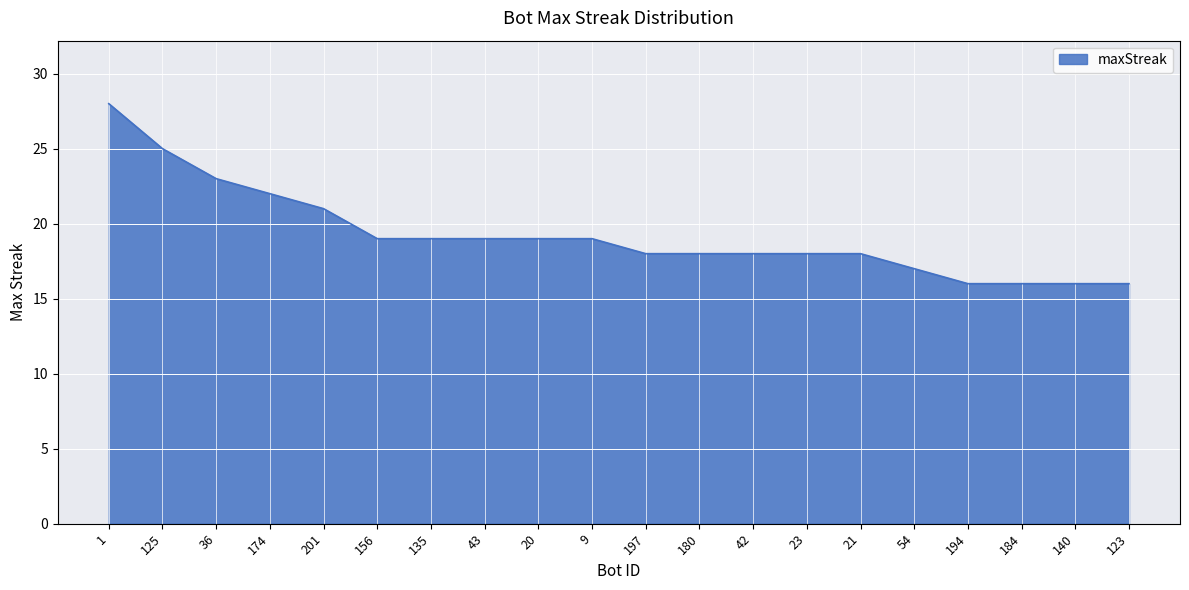

What is the maximum value shown in the chart?

28